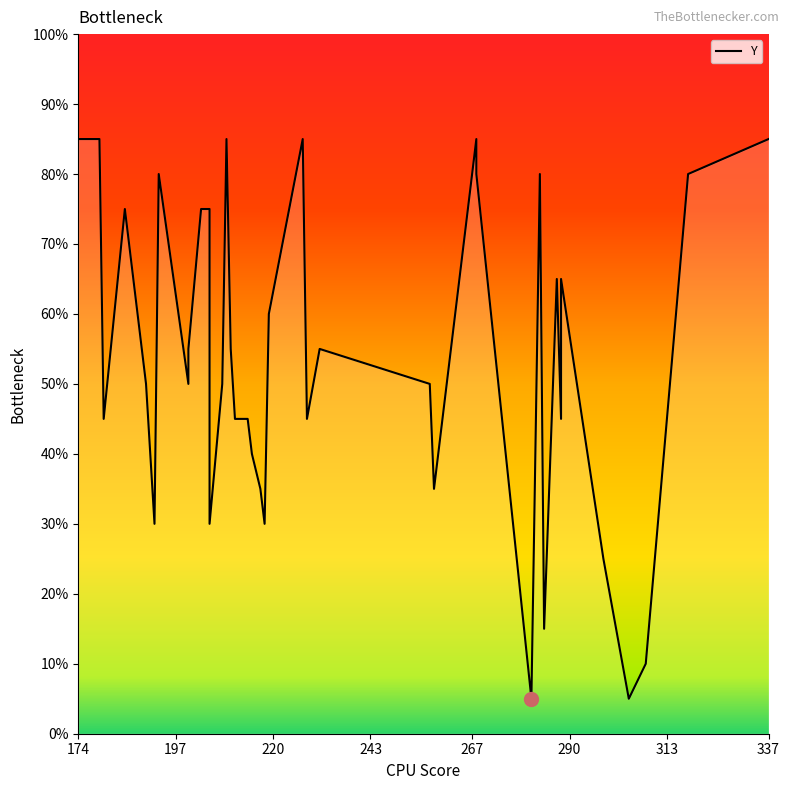

What is the minimum value shown in the chart?

5